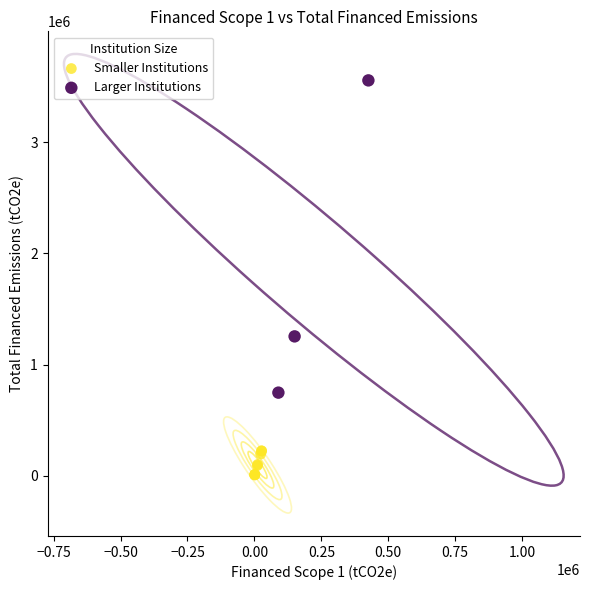

Which series reaches the maximum Y coordinate?

Larger Institutions